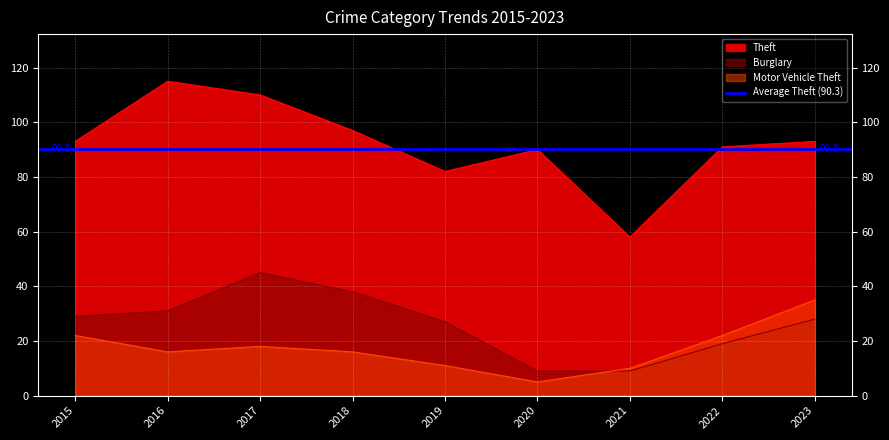

At which category does the chart reach its minimum across all series?

2020